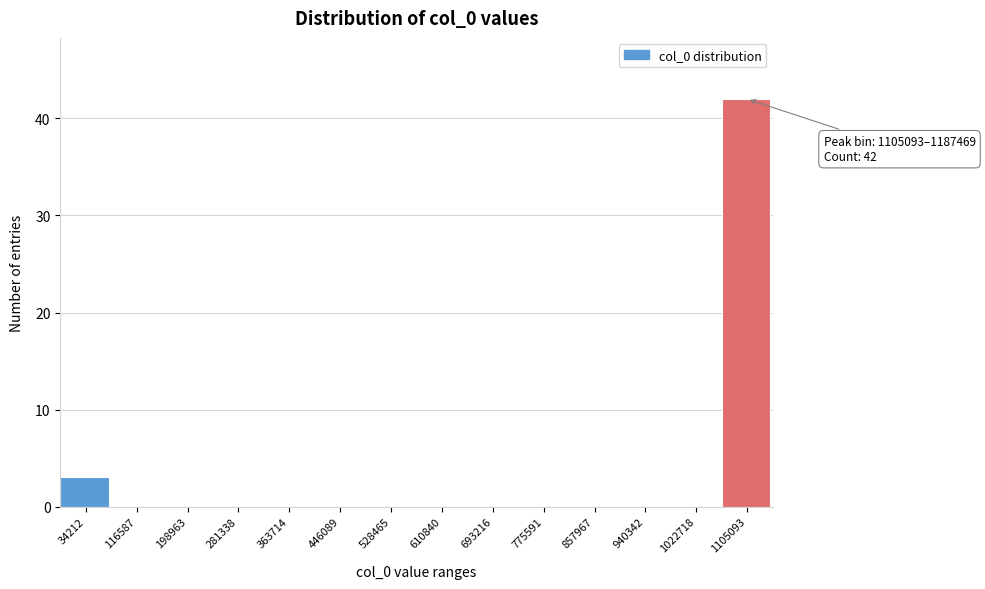

Reading left to right, what are all the values shown in this chart?

34212=3	116587=0	198963=0	281338=0	363714=0	446089=0	528465=0	610840=0	693216=0	775591=0	857967=0	940342=0	1022718=0	1105093=42